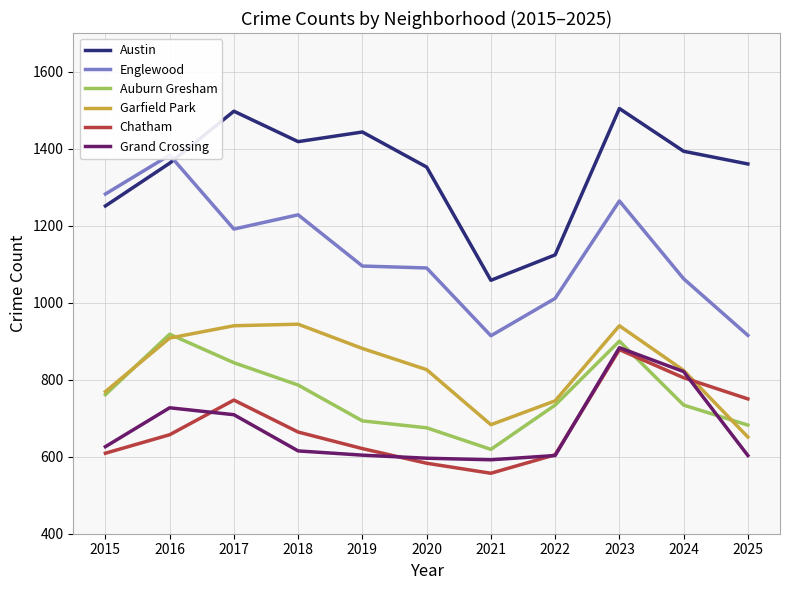

What is the approximate value of Auburn Gresham at 2020?

675